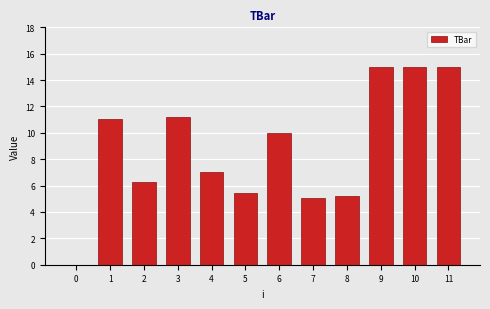

What is the change in value from 8 to 10?

+9.8